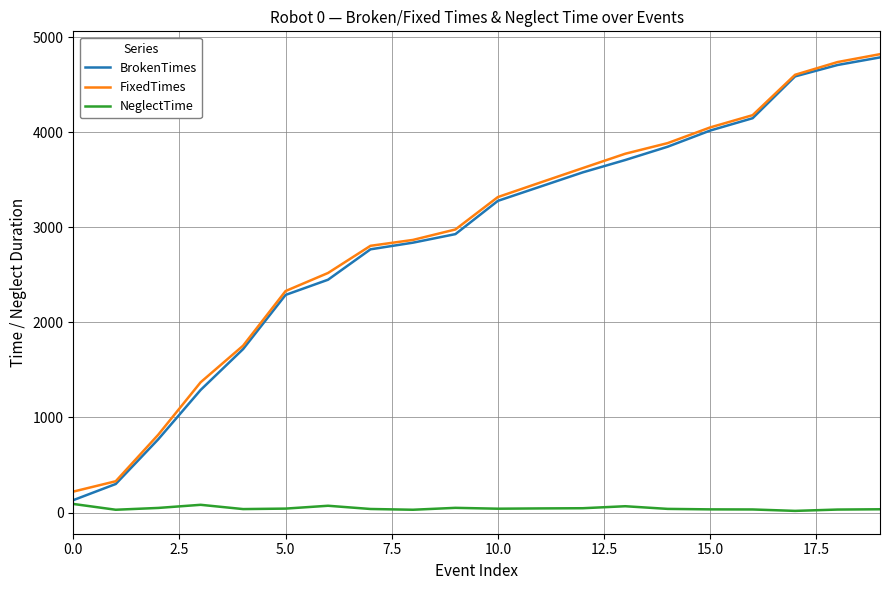

Is this an area chart (filled region under the line)?

No